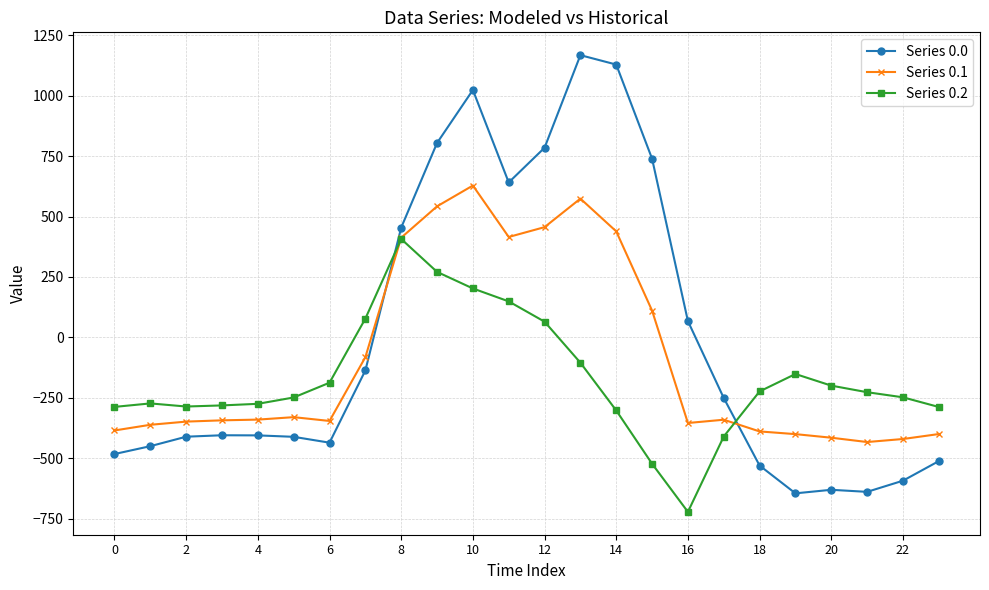

Which series has the widest spread of values?

Series 0.0